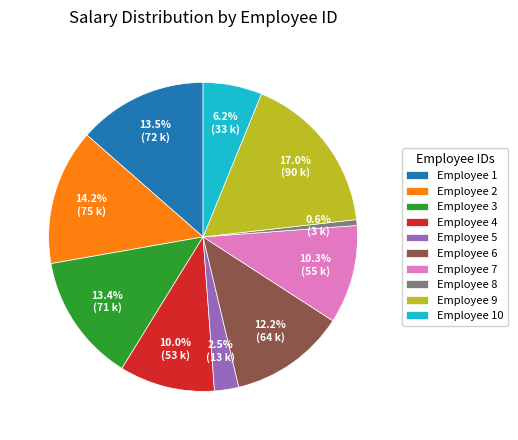

How many slices are in this pie chart?

10